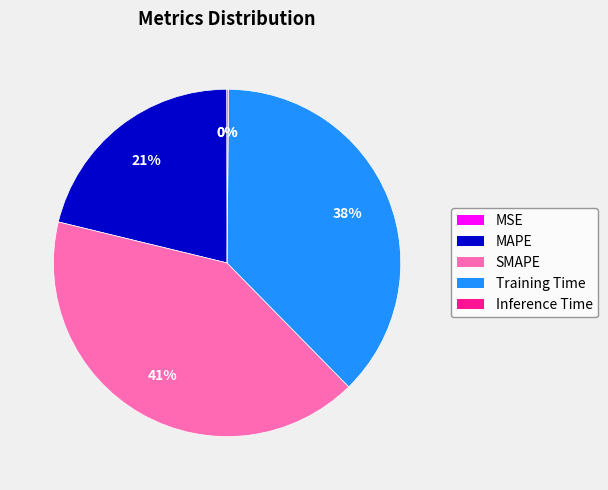

Which slice is the largest?

SMAPE